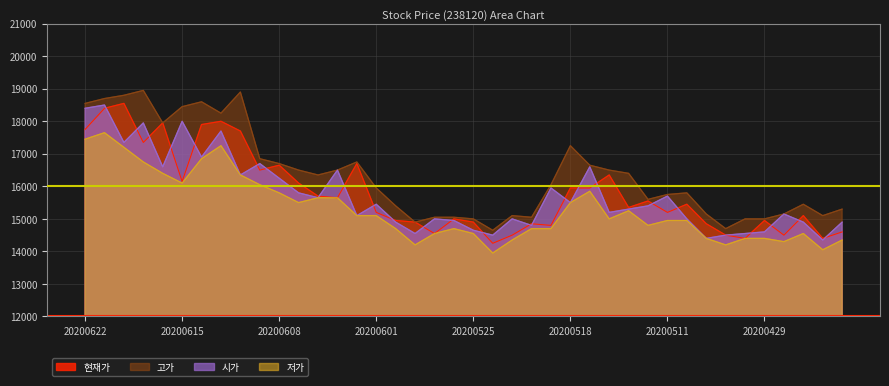

What value does the 고가 series have at 20200611, to the nearest 10?

18250